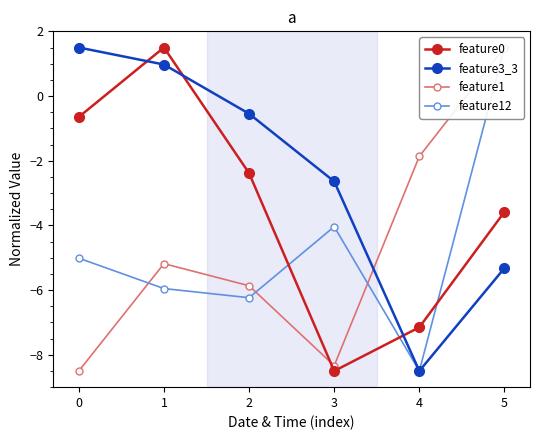

True or false: feature3_3 has a value of 0.5 at 1.

False